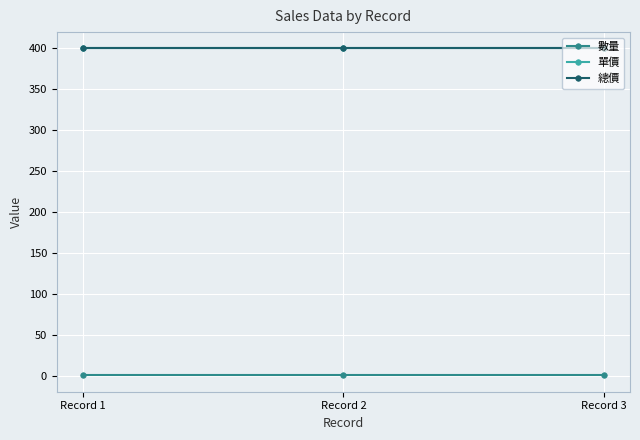

Reading left to right, transcribe all the data shown in this chart.

數量: 1	1	1
單價: 400	400	400
總價: 400	400	400